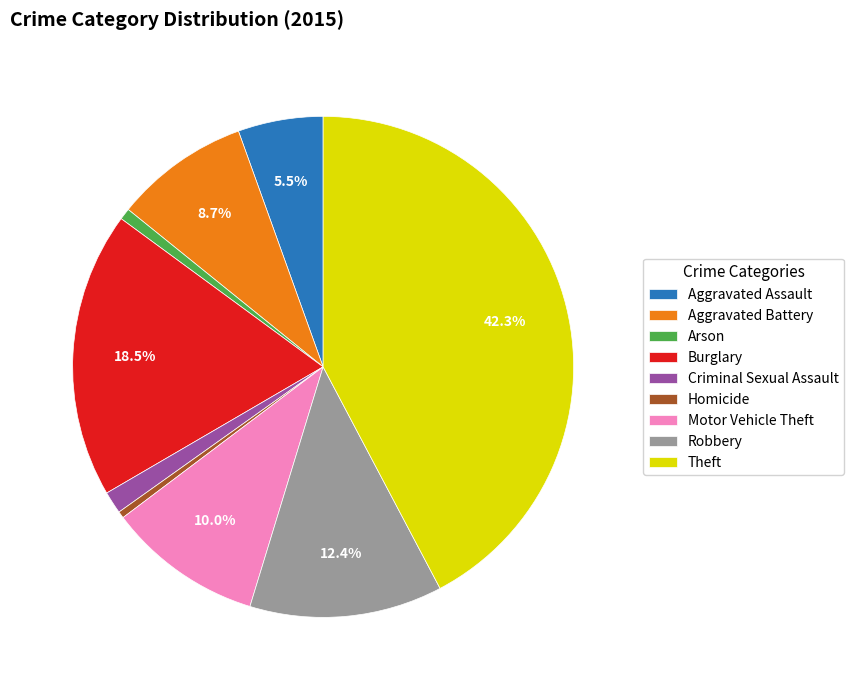

Approximately how many times larger is the value at Homicide compared to Criminal Sexual Assault?

0.3